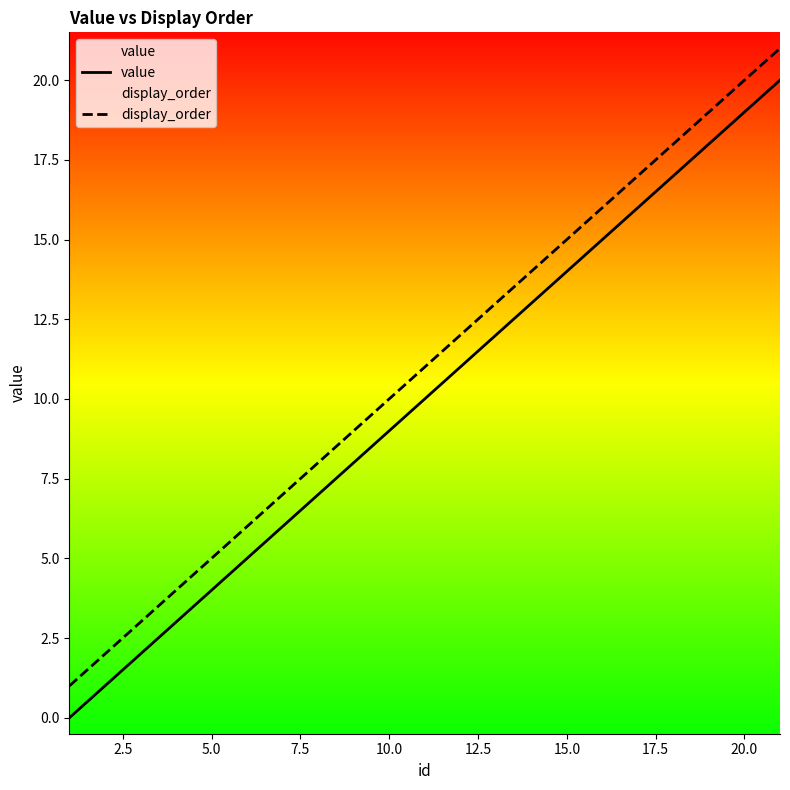

List the series in order of their peak value, highest first.

display_order, value